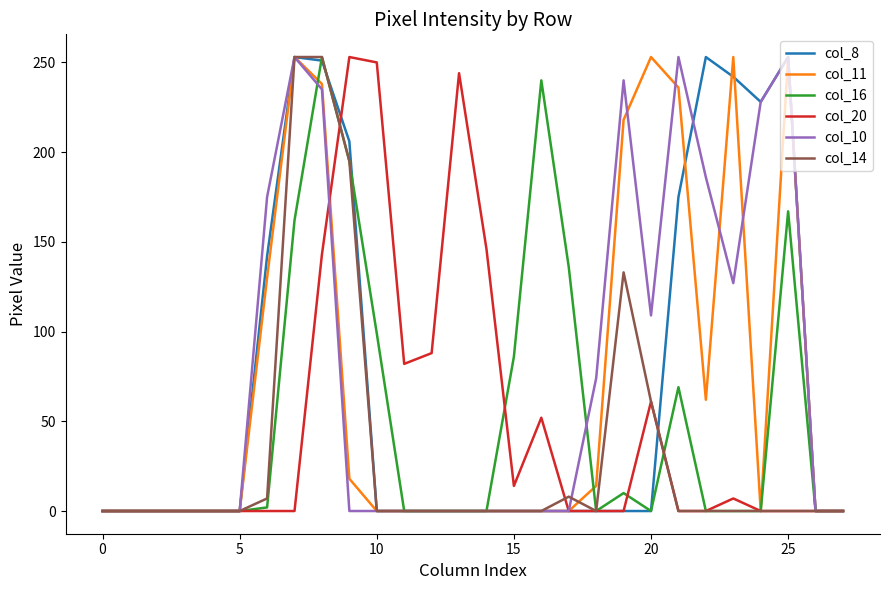

The col_10 series shows 0 at 10. True or false?

True